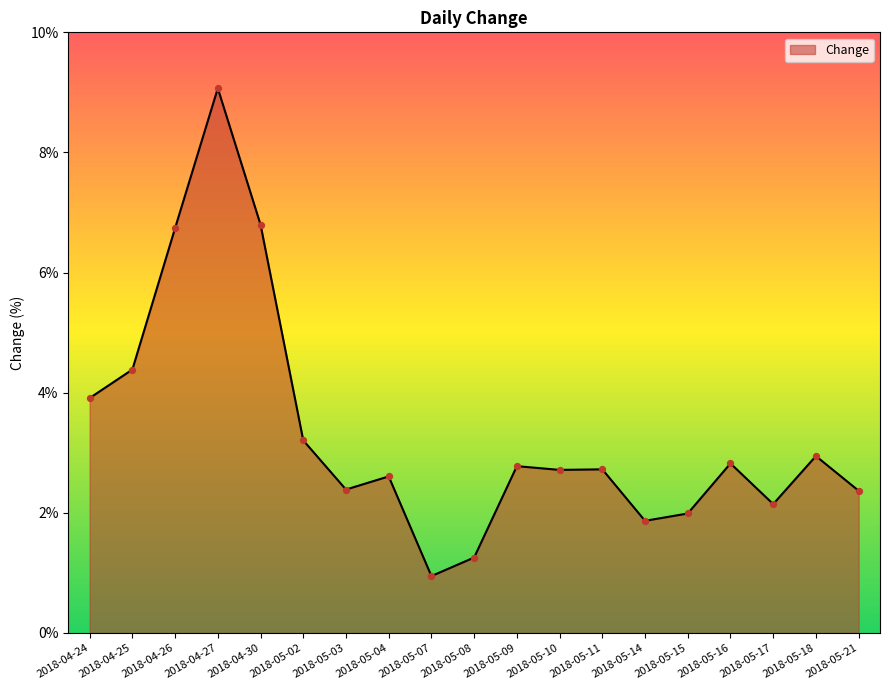

Which has a higher value, 2018-05-14 or 2018-05-18?

2018-05-18